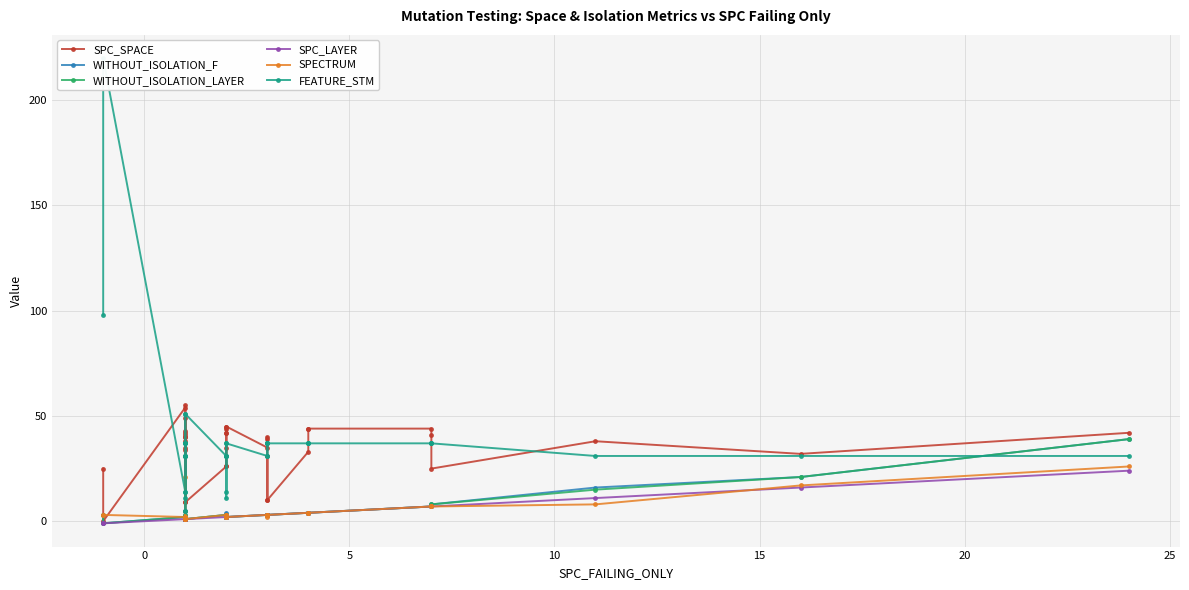

How many interior local valleys does the FEATURE_STM series have?

10